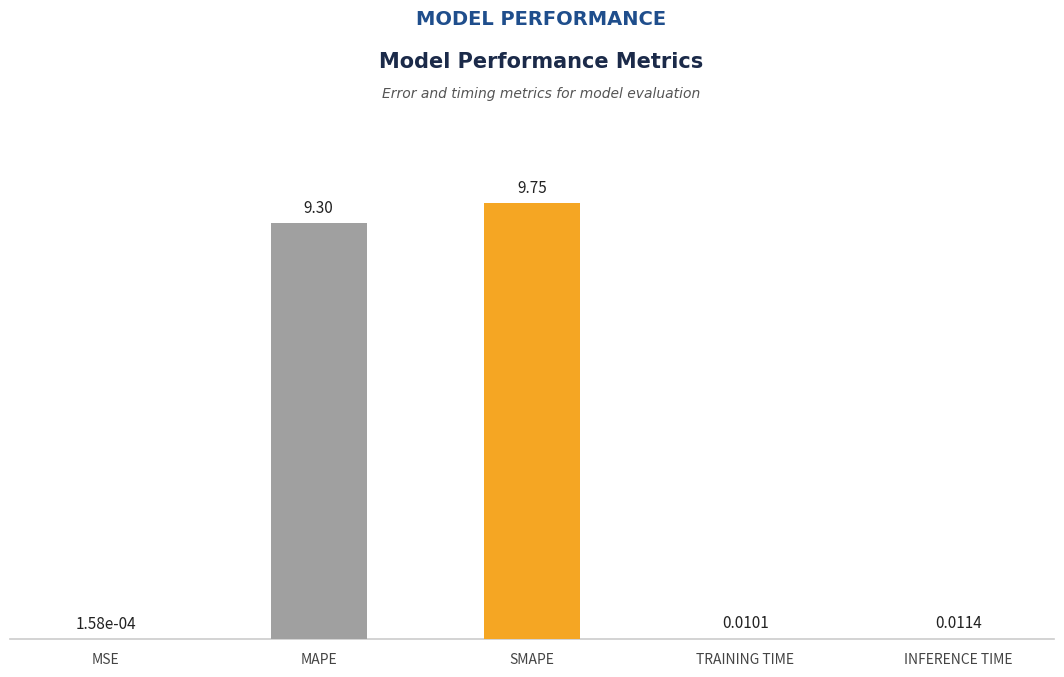

Does the chart contain stacked bars?

No